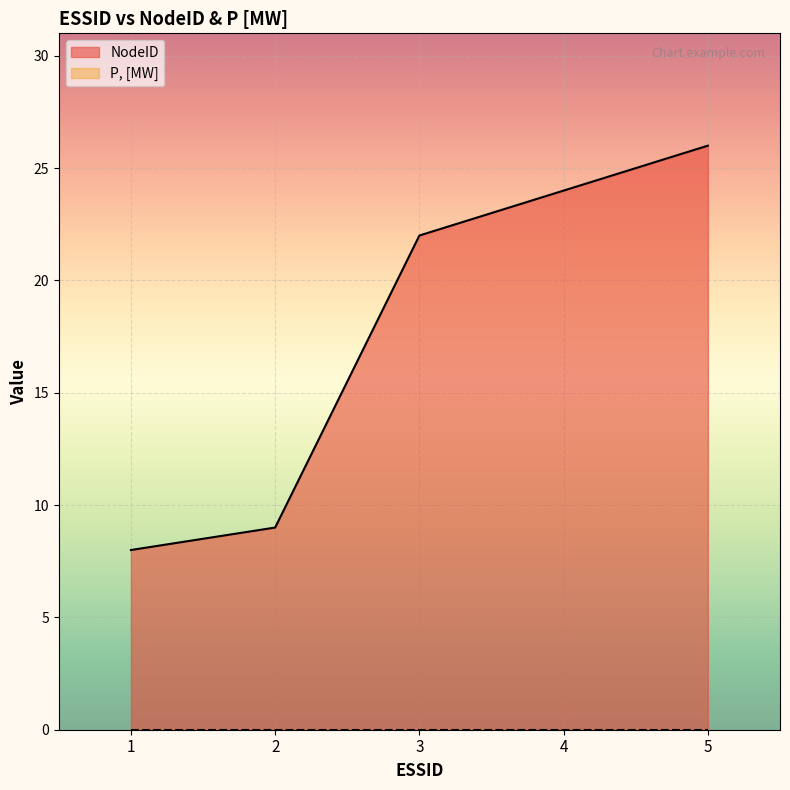

True or false: the data shows 9 at 2.

True